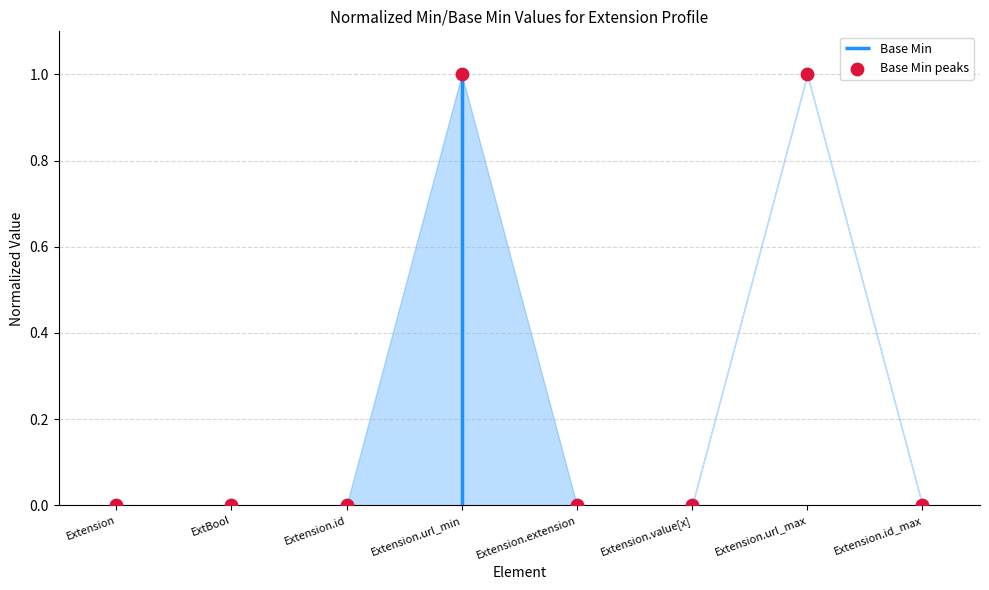

Which has a higher value, Extension.url_min or Extension.id_max?

Extension.url_min